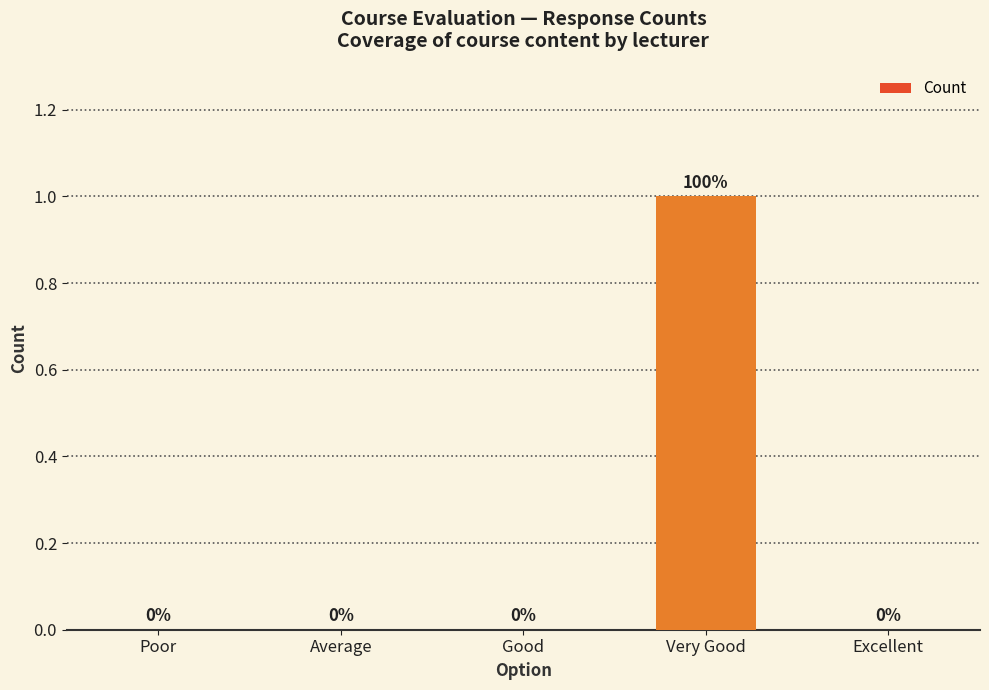

Reading right to left, transcribe all the data shown in this chart.

Excellent=0	Very Good=1	Good=0	Average=0	Poor=0